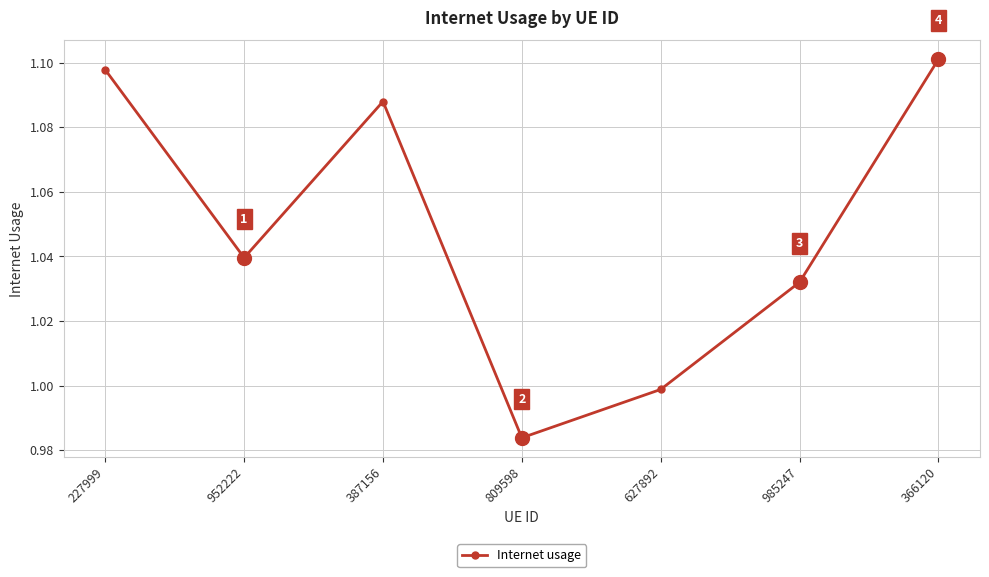

What is the sum of all values?

7.3